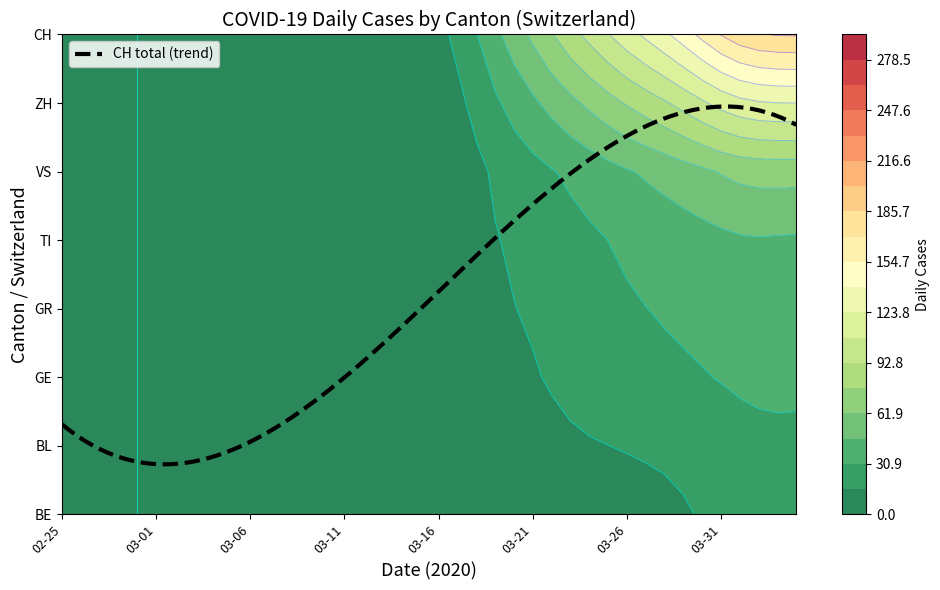

The value of GE at 2 is 0. True or false?

True